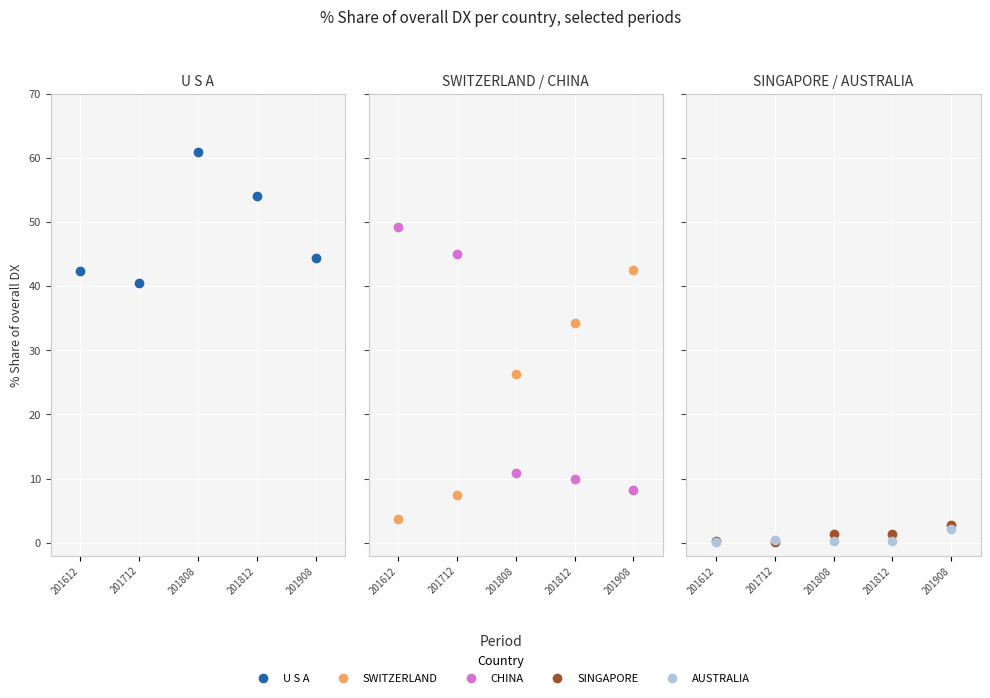

Count the number of categories in the chart.

5